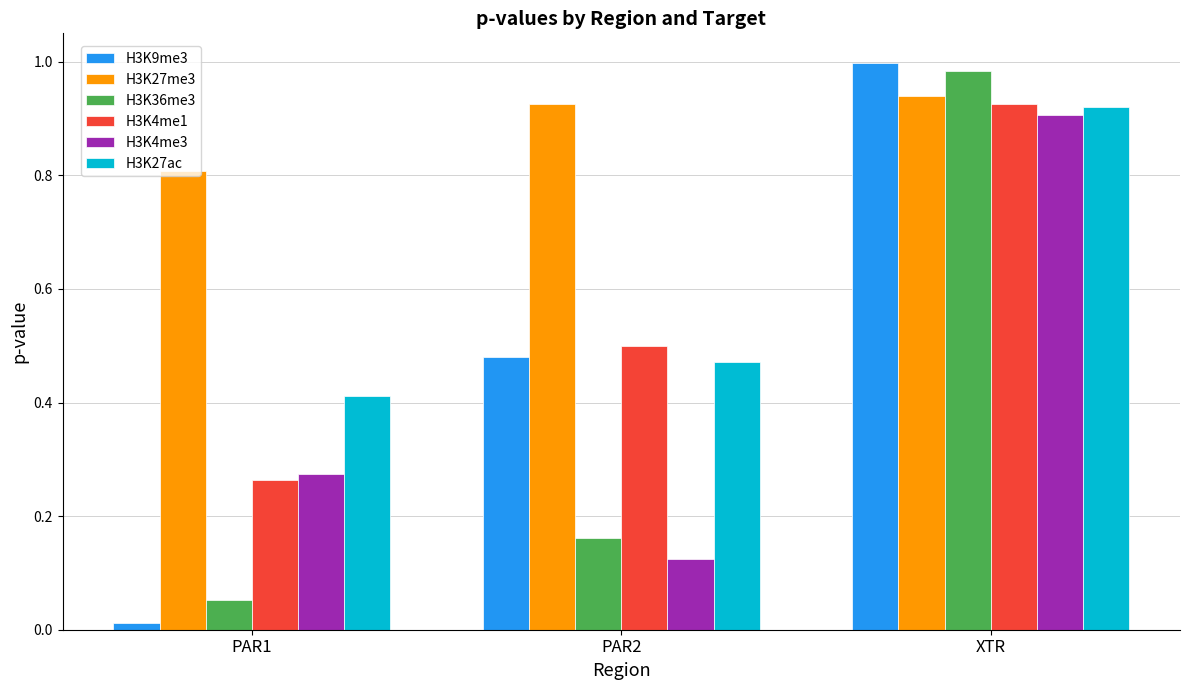

How many bars are there in total?

18